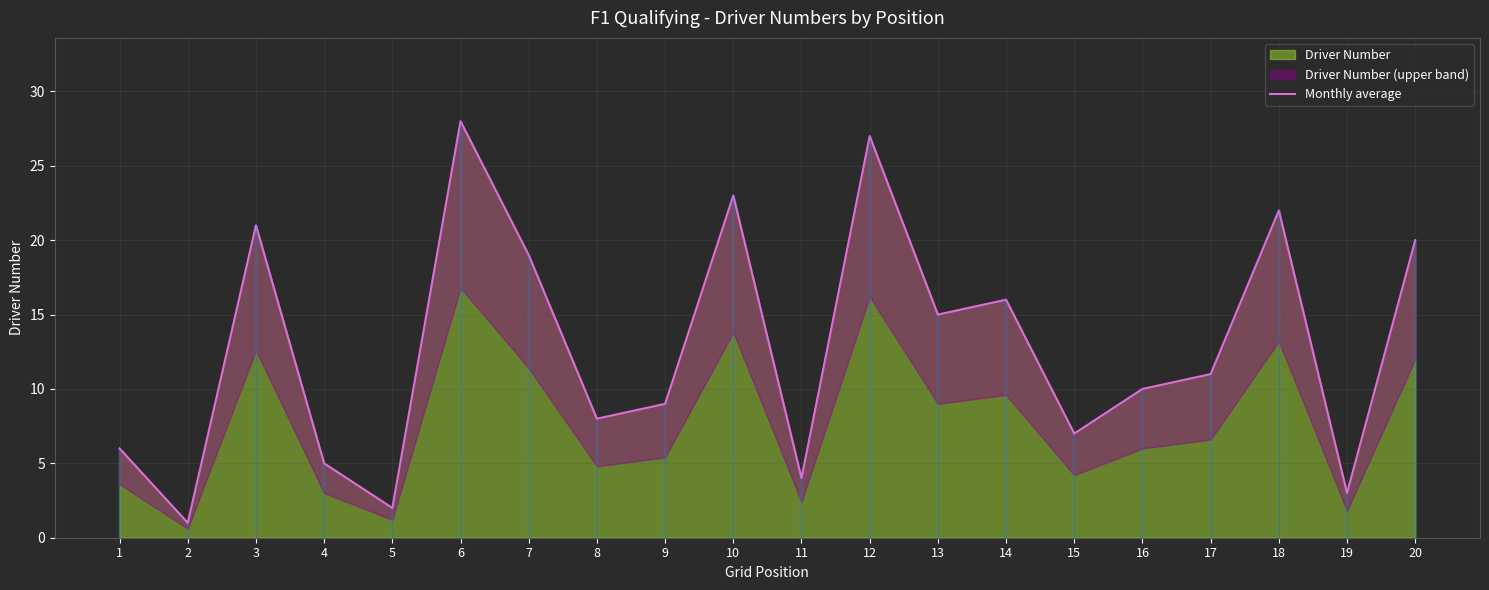

True or false: there are more than 0 points higher than both neighbors.

True